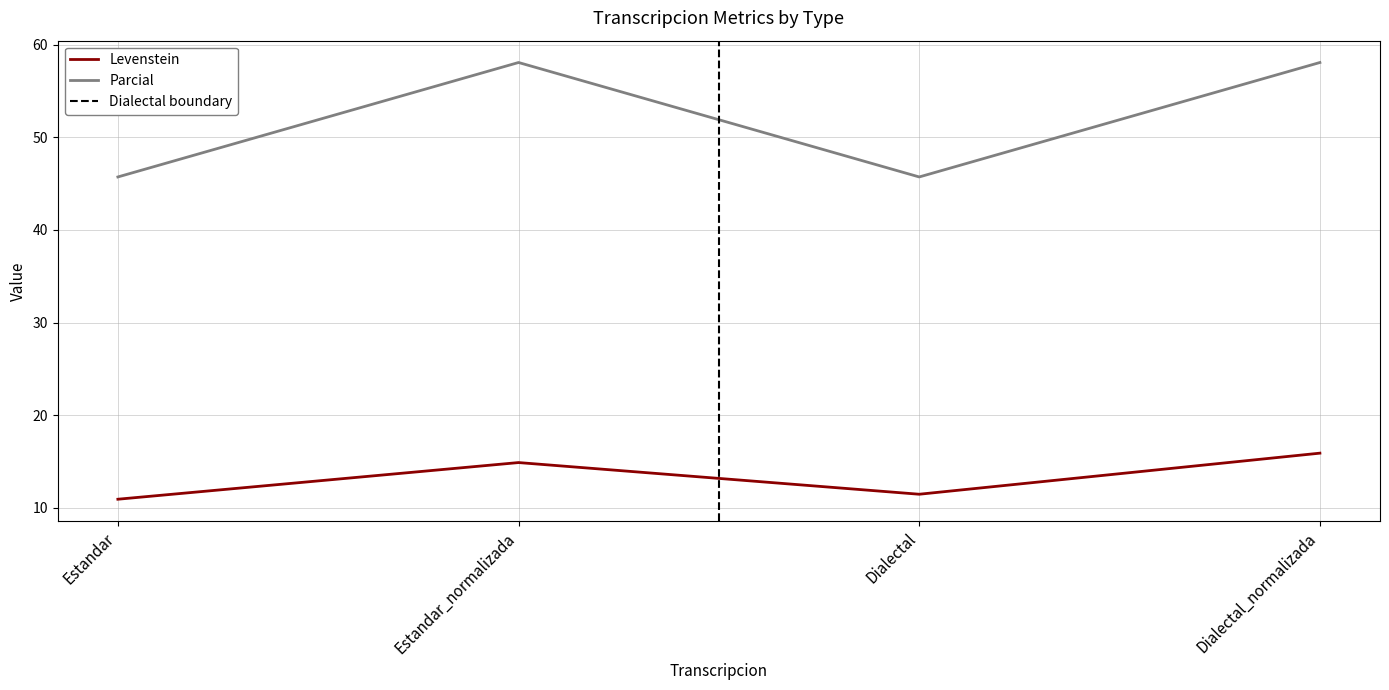

At Dialectal, list the series in order from largest to smallest.

Parcial, Levenstein